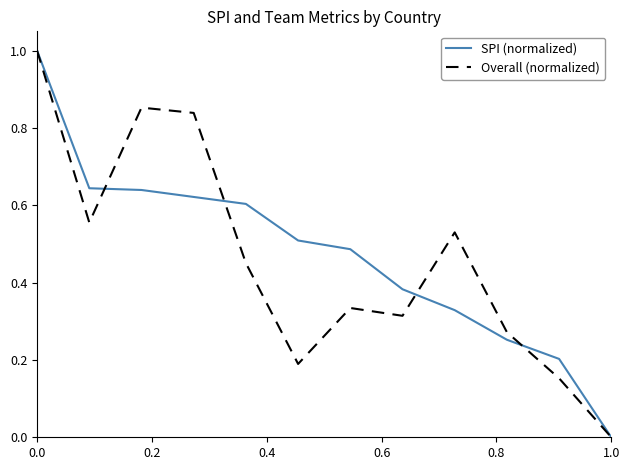

Does the chart have visible grid lines?

No